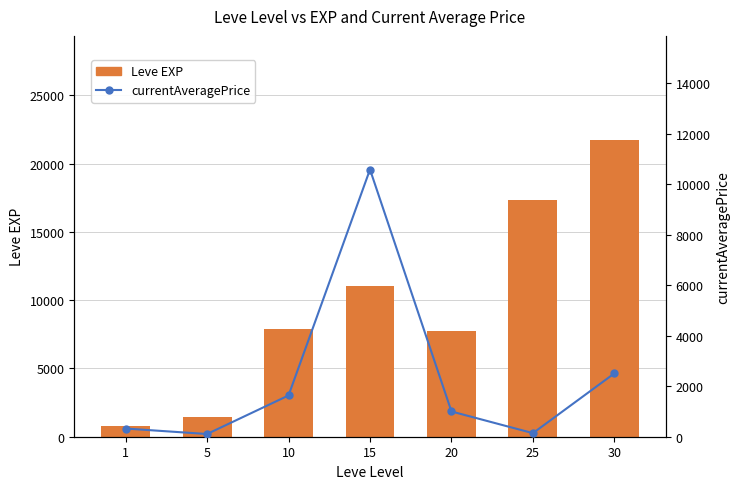

What is the difference between the currentAveragePrice values at 30 and 1?

2186.0